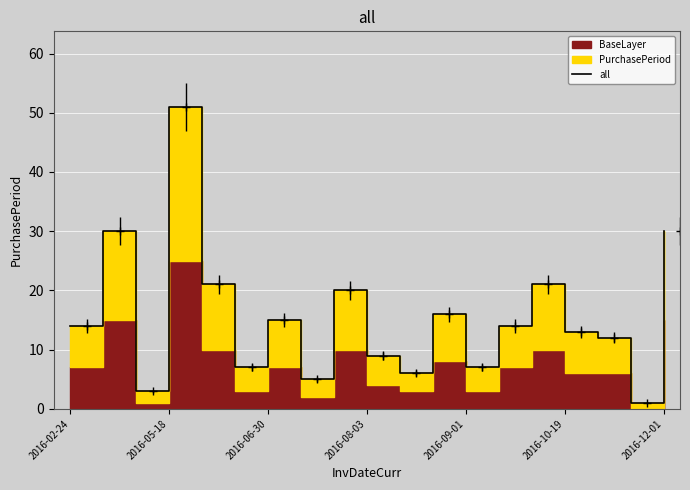

How many interior local peaks (higher than both neighbors) does the data have?

6